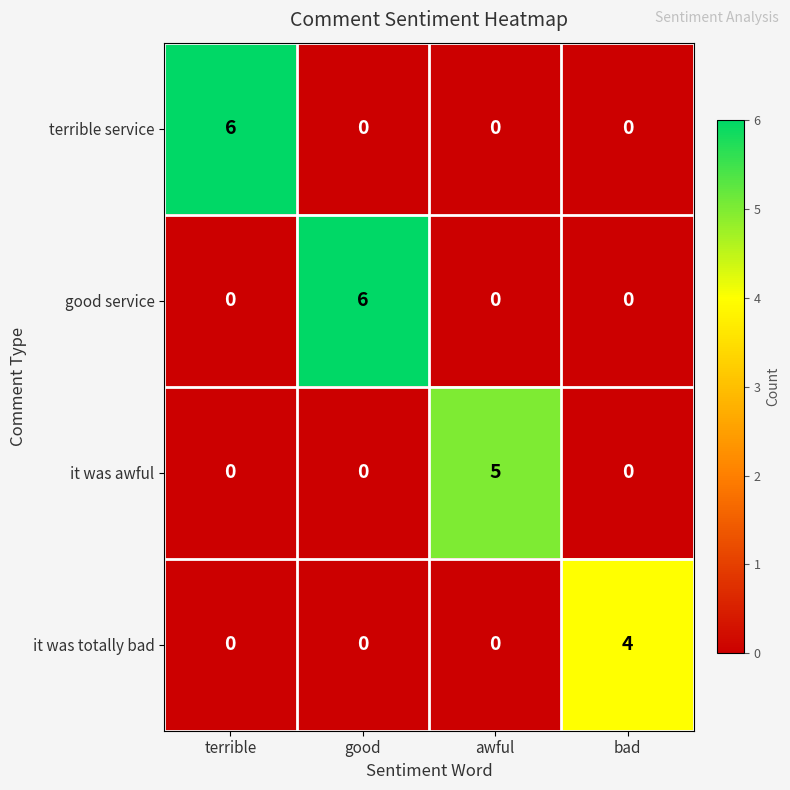

What is the greatest value displayed?

6